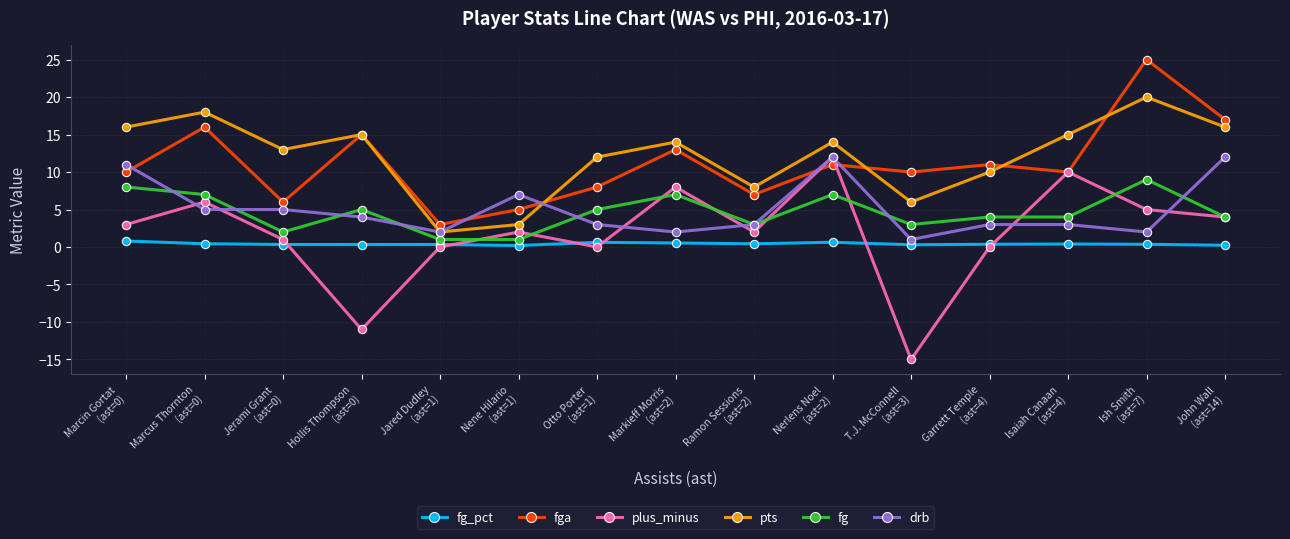

What is the highest value of the fg_pct series?

0.8